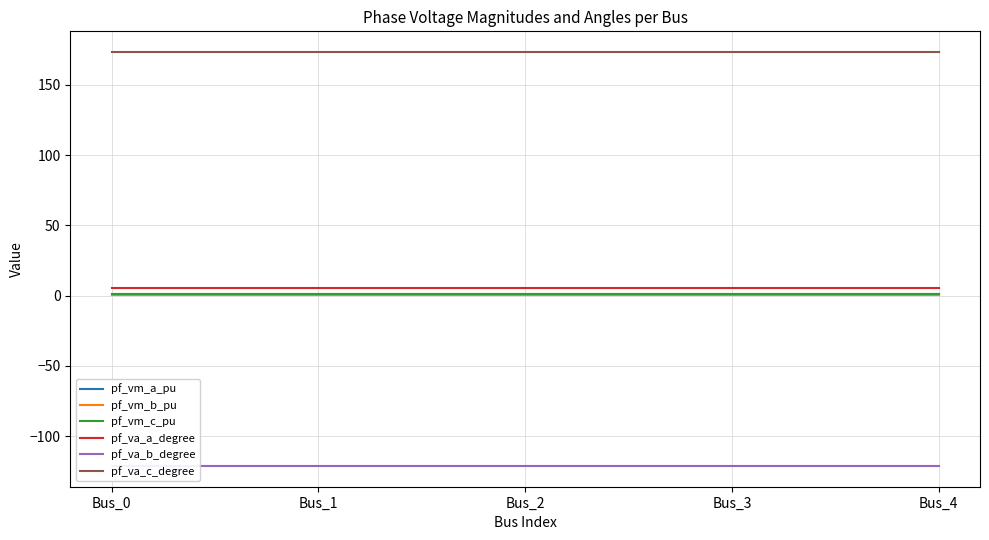

Which series changed the most between Bus_1 and Bus_2?

pf_va_b_degree